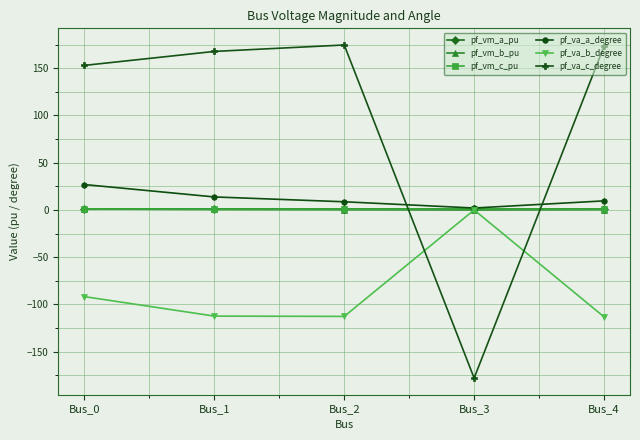

Which series has the widest spread of values?

pf_va_c_degree